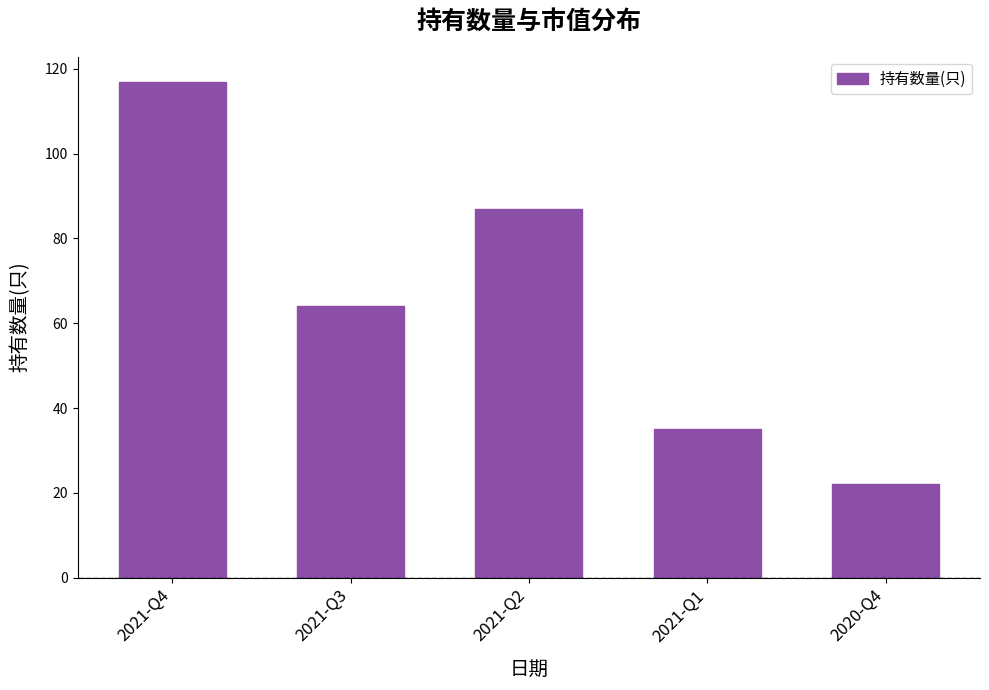

The chart shows a value of 147 at 2021-Q2. True or false?

False